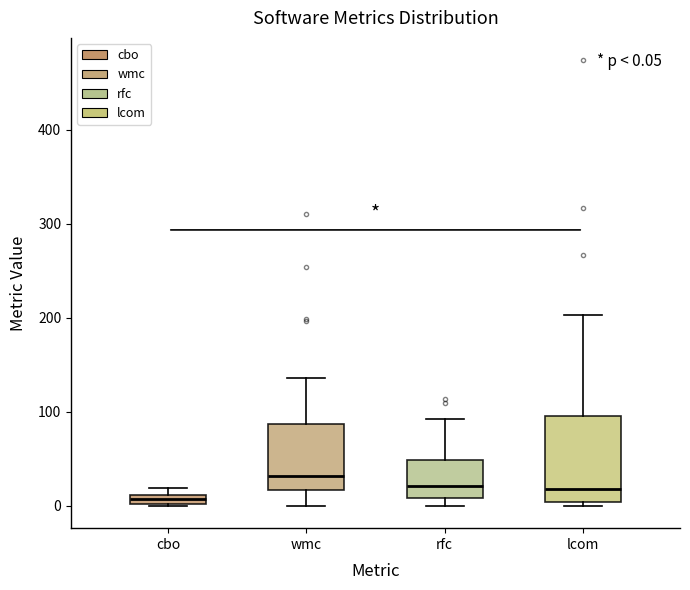

Which box is the tallest, from its lower edge to its upper edge?

lcom